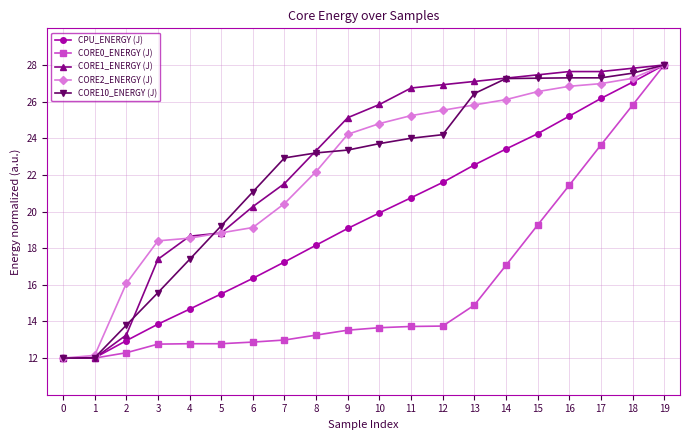

Reading right to left, list all the values displayed in this chart.

CPU_ENERGY (J): 28.0	27.1	26.2	25.2	24.2	23.4	22.5	21.6	20.8	19.9	19.1	18.2	17.2	16.4	15.5	14.7	13.9	13.0	12.0	12.0
CORE0_ENERGY (J): 28.0	25.8	23.6	21.4	19.3	17.1	14.9	13.7	13.7	13.7	13.5	13.3	13.0	12.9	12.8	12.8	12.8	12.3	12.0	12.0
CORE1_ENERGY (J): 28.0	27.8	27.6	27.6	27.5	27.3	27.1	26.9	26.7	25.8	25.1	23.3	21.5	20.3	18.8	18.7	17.4	13.3	12.0	12.0
CORE2_ENERGY (J): 28.0	27.3	27.0	26.8	26.5	26.1	25.8	25.5	25.2	24.8	24.2	22.2	20.4	19.1	18.8	18.5	18.4	16.1	12.1	12.0
CORE10_ENERGY (J): 28.0	27.6	27.3	27.3	27.3	27.3	26.4	24.2	24.0	23.7	23.4	23.2	22.9	21.1	19.2	17.4	15.6	13.8	12.0	12.0